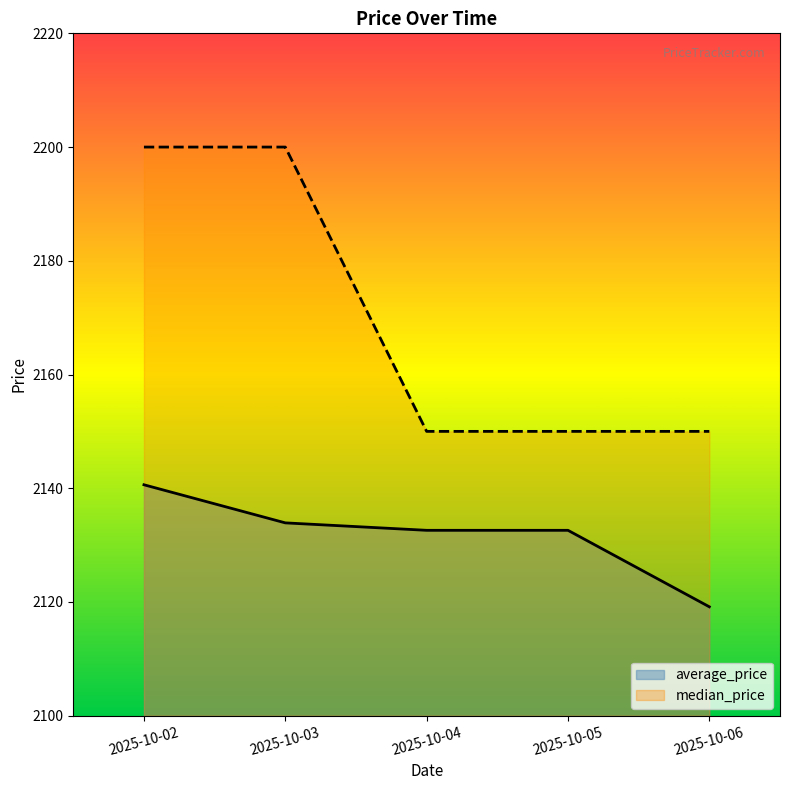

Rank the series by their average value, from lowest to highest.

average_price, median_price